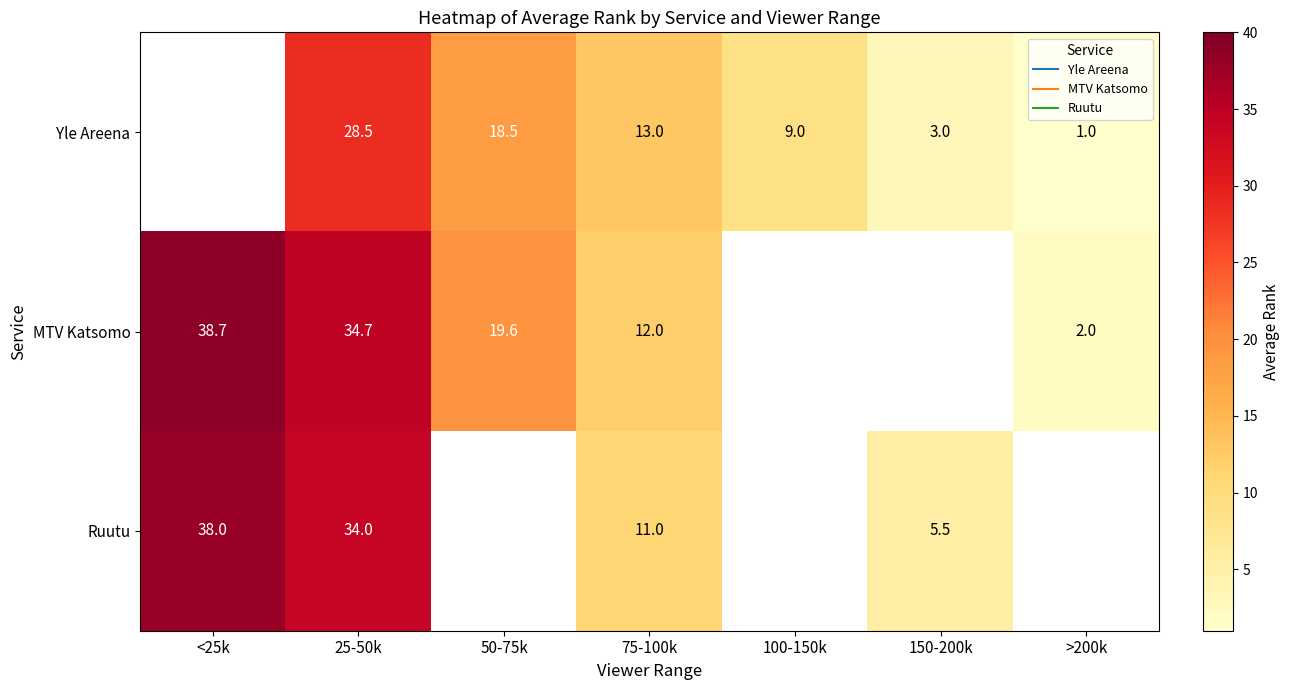

Which has a higher value, 100-150k or 75-100k?

75-100k